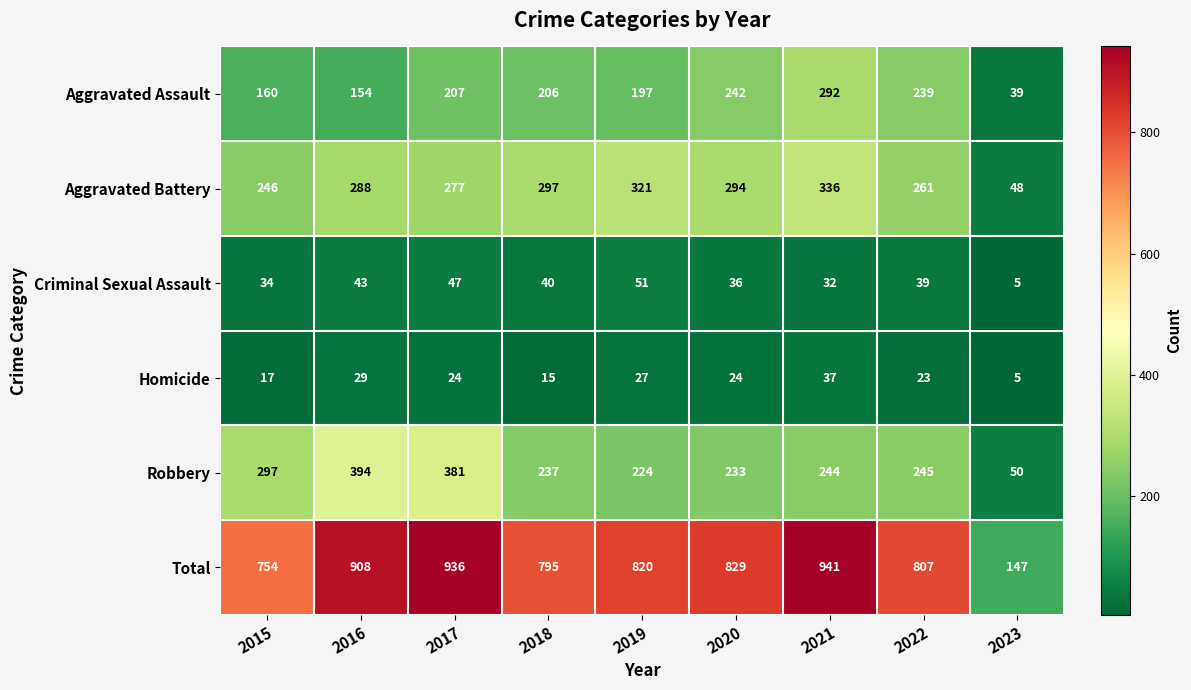

What is the maximum value shown in the chart?

941